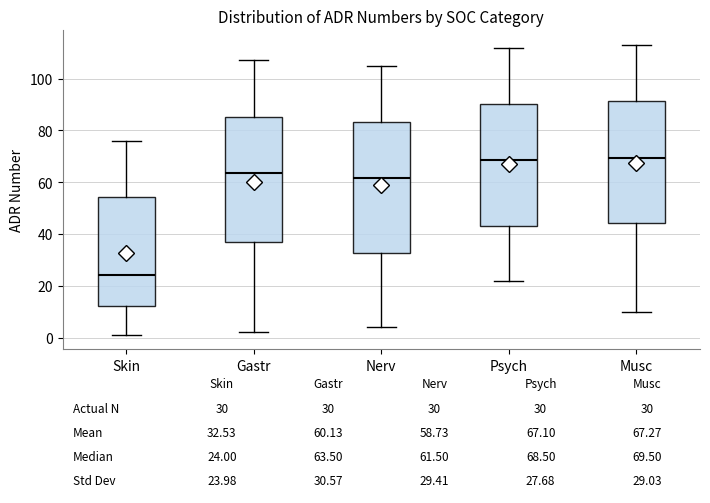

Comparing the boxes themselves (not the whiskers), which one is the tallest?

Nerv